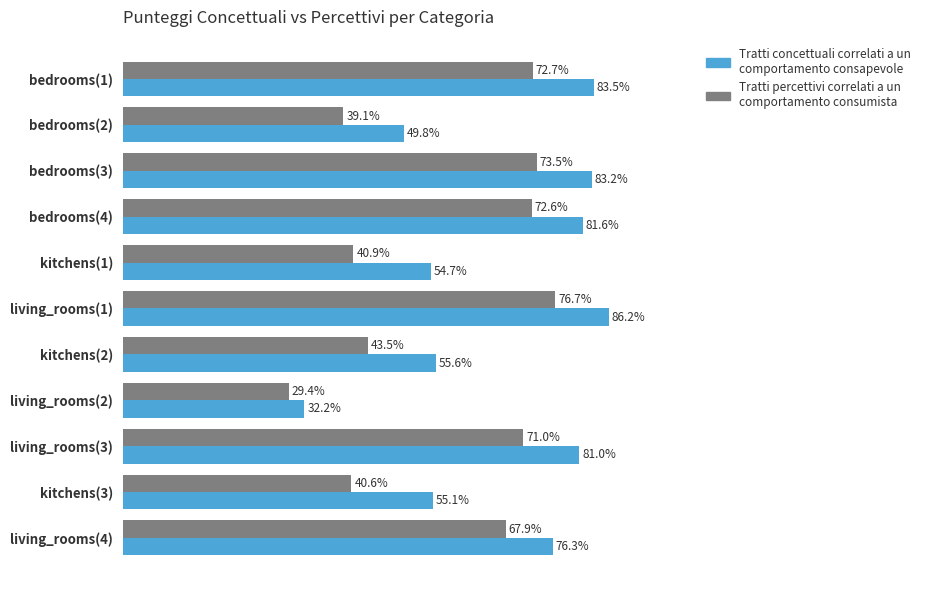

At which category is the sum across all series the highest?

living_rooms(1)